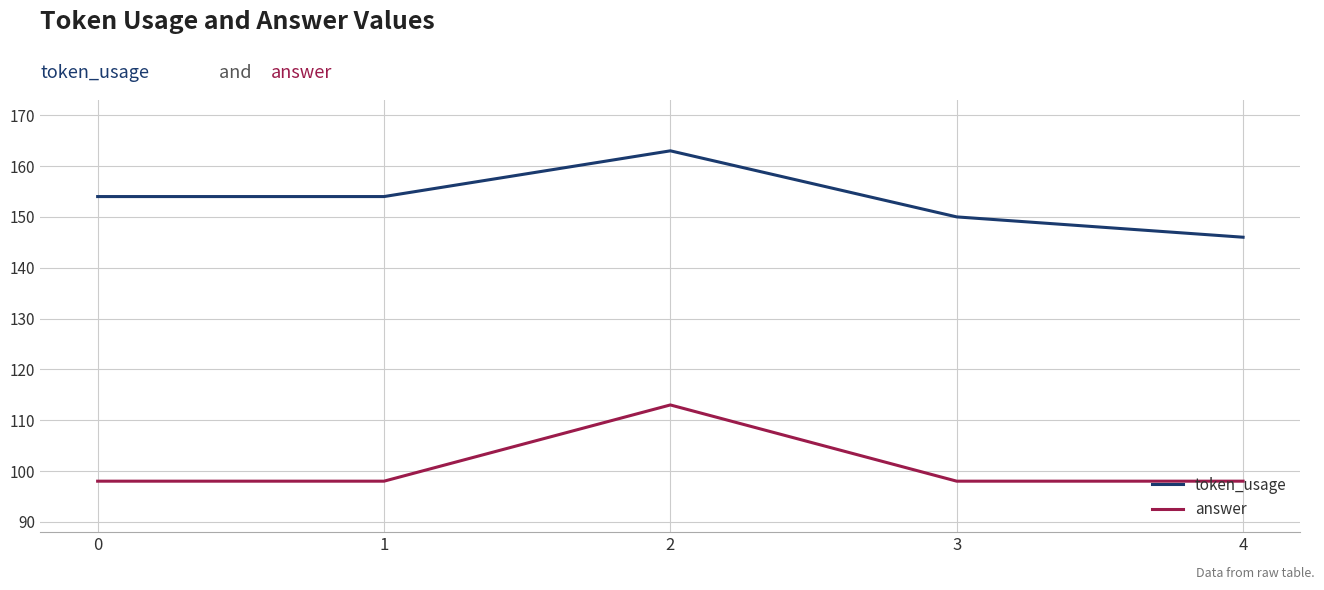

Reading right to left, extract all data points from this chart.

token_usage: 146	150	163	154	154
answer: 98	98	113	98	98